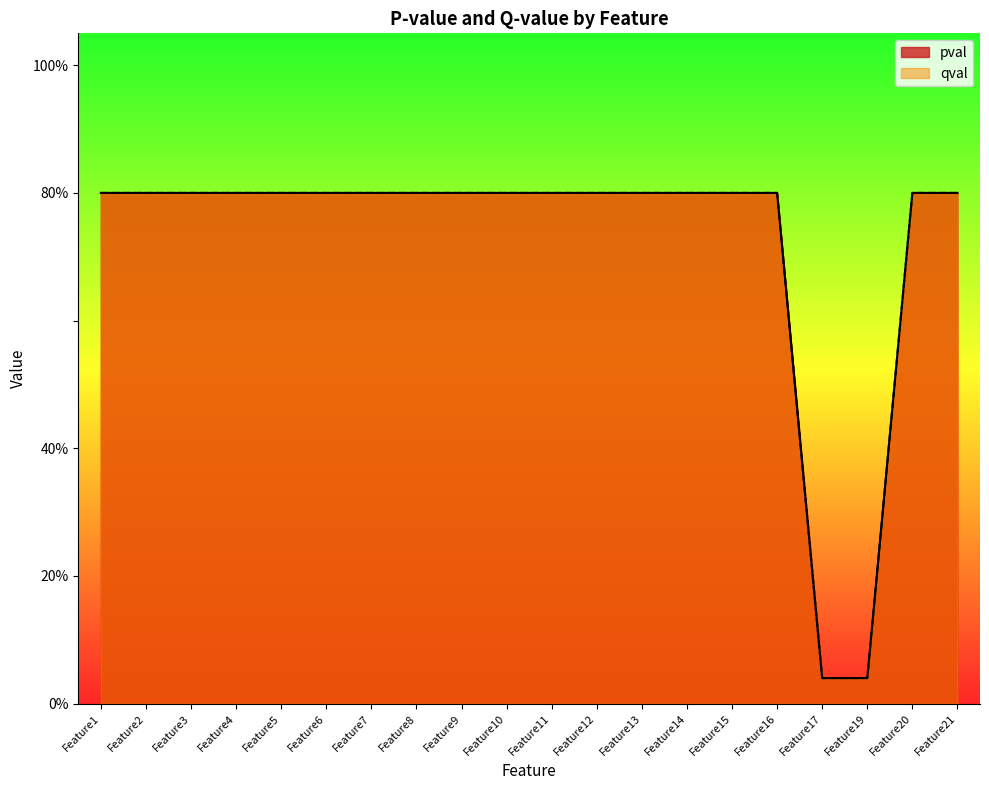

True or false: pval and qval cross at least once.

False